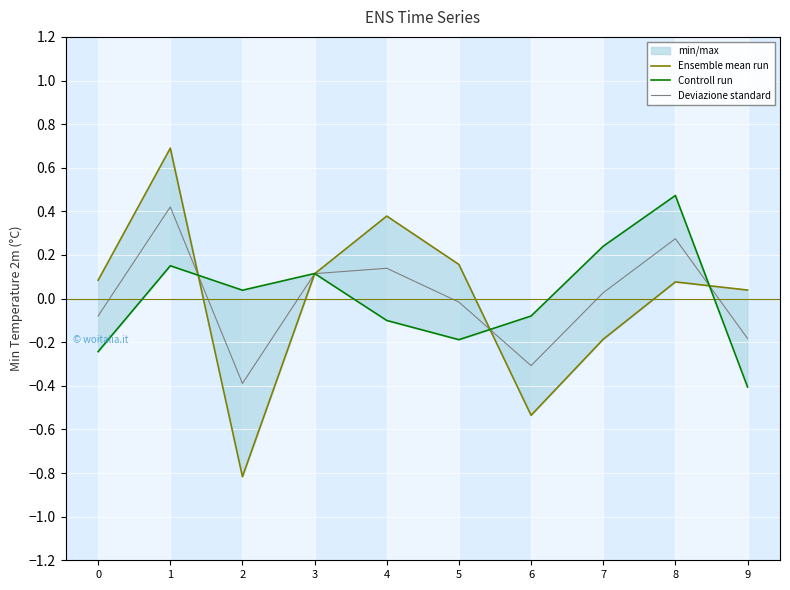

The value of Ensemble mean run at 8 is 0.1. True or false?

True